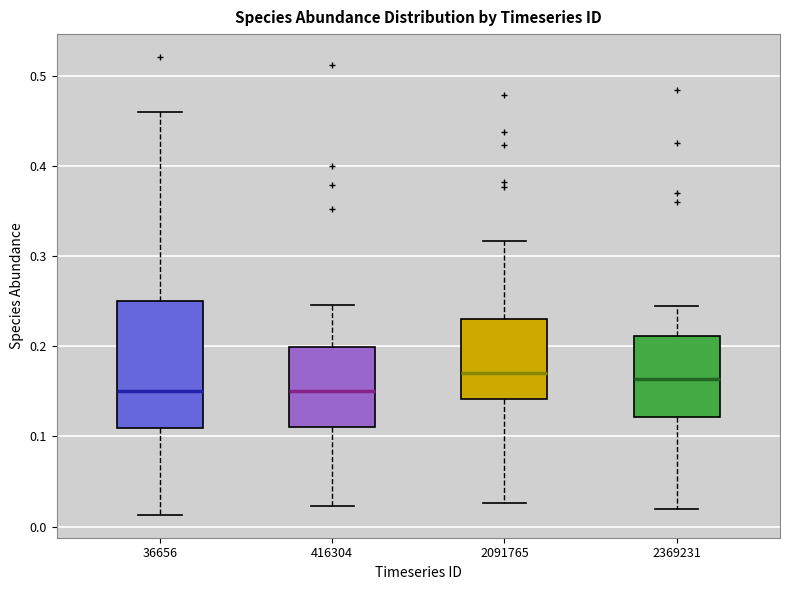

Where is the lower edge of the box at x = 2091765 on the y-axis? The values are not printed on the chart, so give them approximately, as read against the axis.

0.14